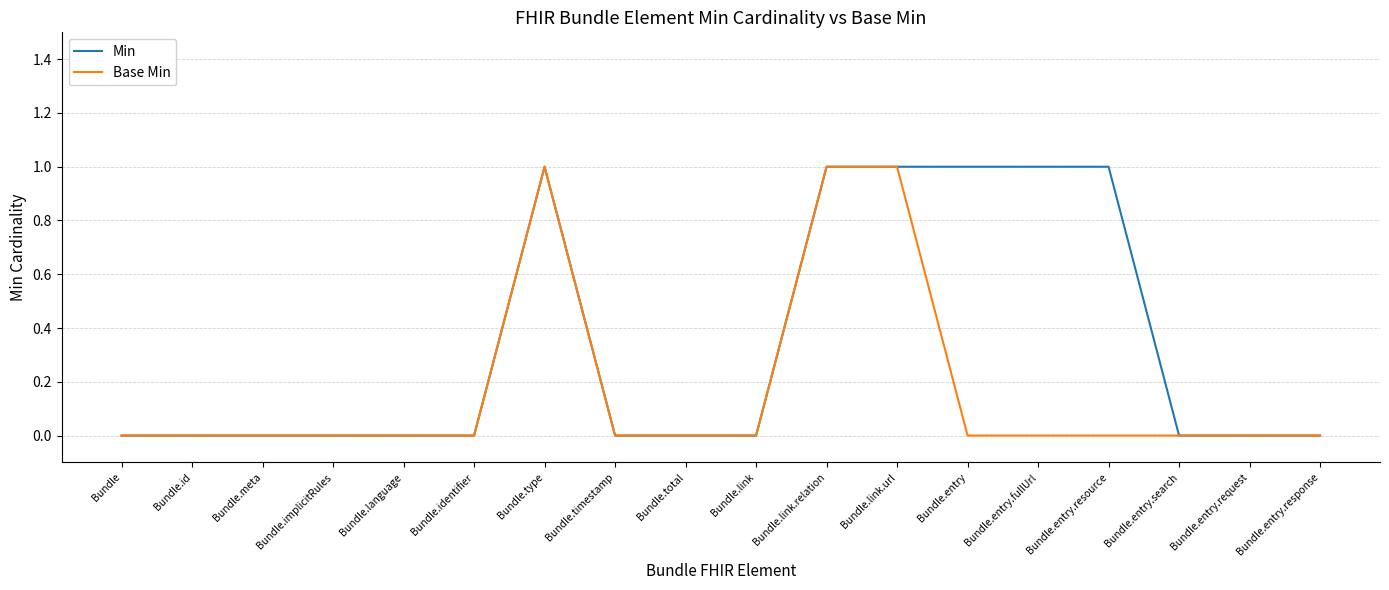

Rank the series by their average value, from highest to lowest.

Min, Base Min